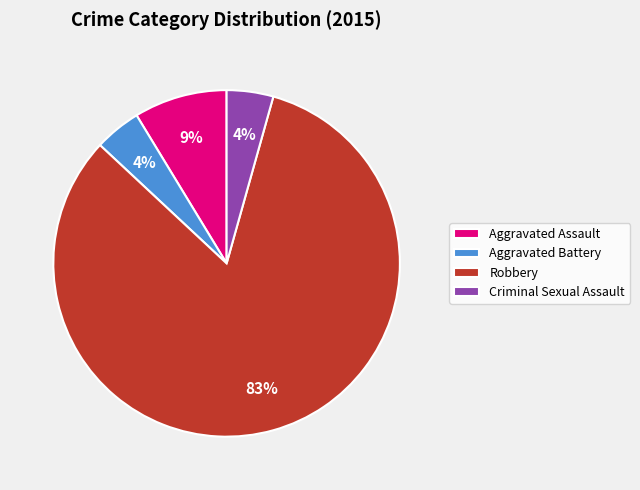

Between Robbery and Aggravated Assault, which is larger?

Robbery